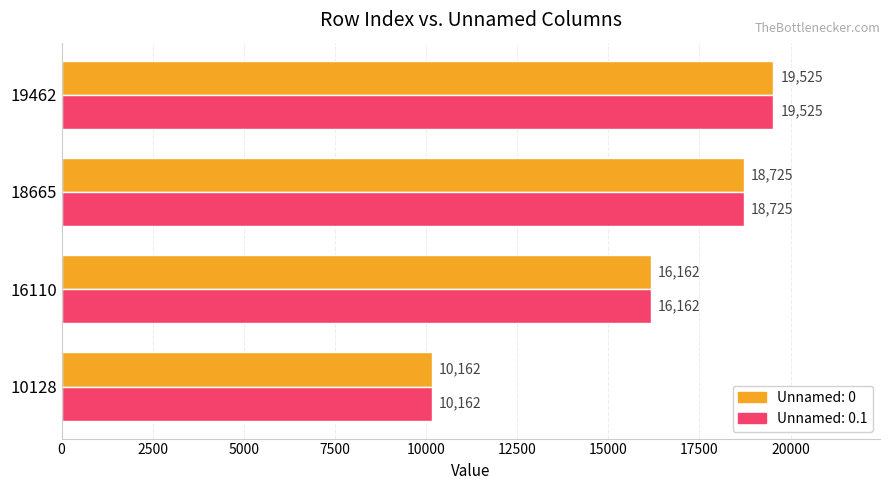

How many values in the Unnamed: 0.1 series are below 18725?

2